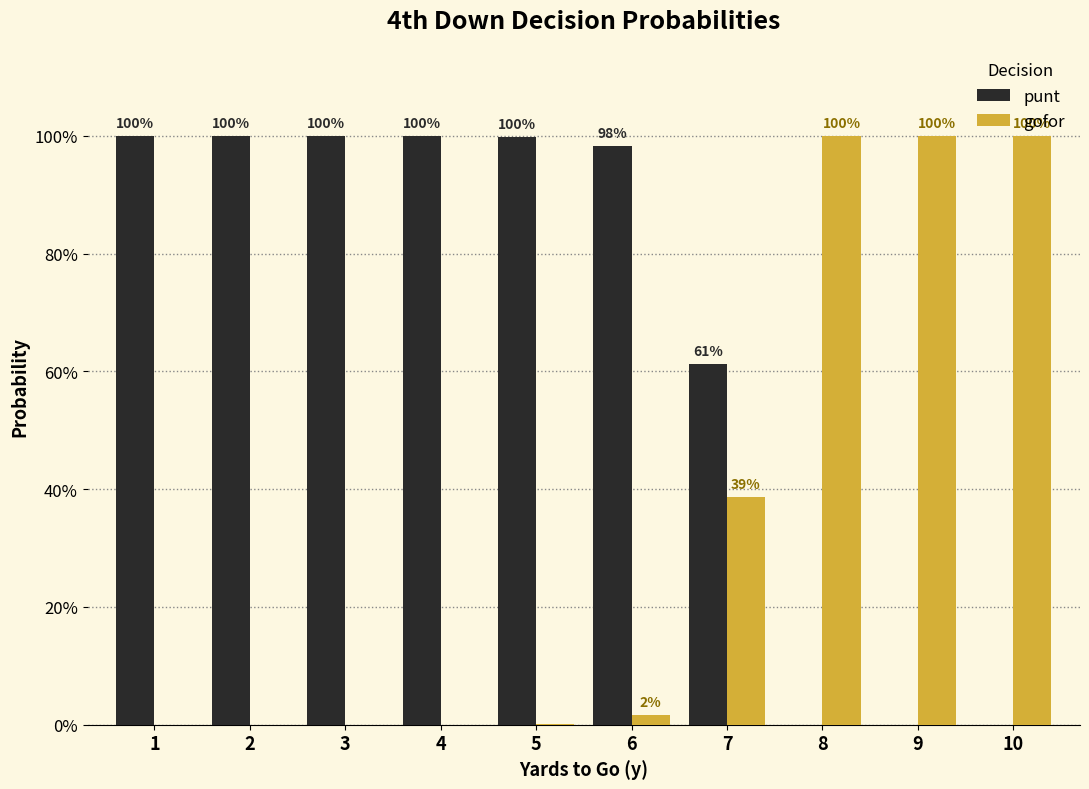

Which series has the largest total across all categories?

punt